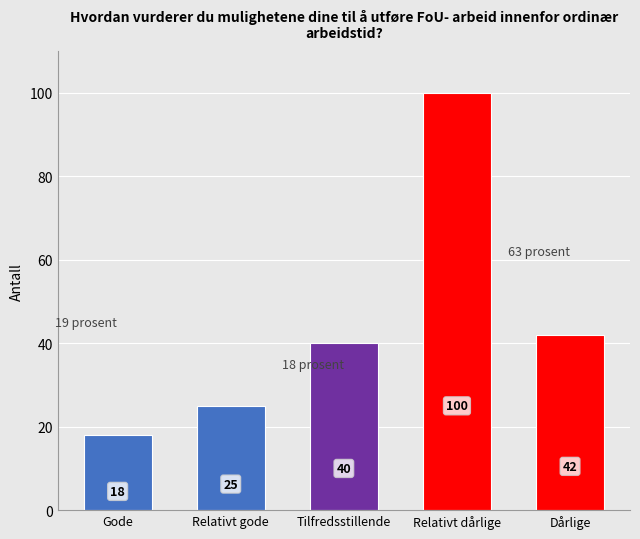

What is the greatest value displayed?

100